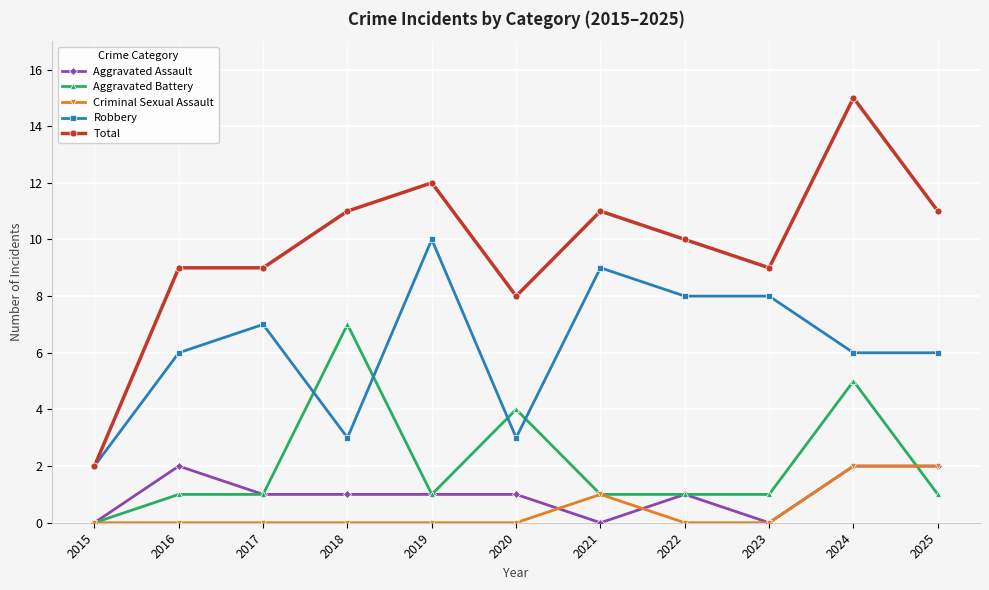

True or false: Total has a value of 4 at 2019.

False